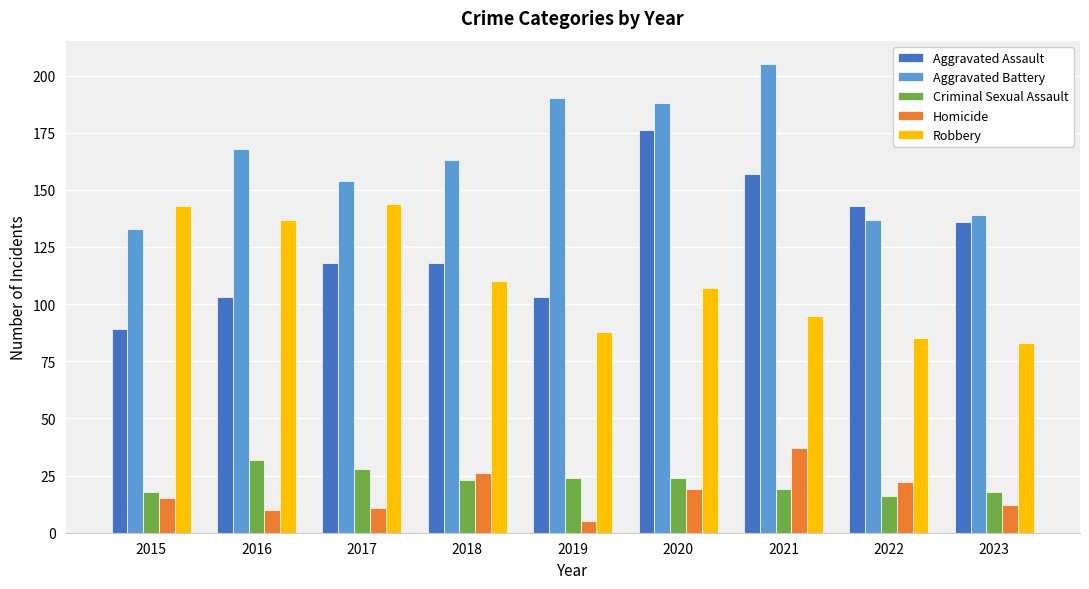

What is the value of the Homicide bar at the 4th from the left?

26